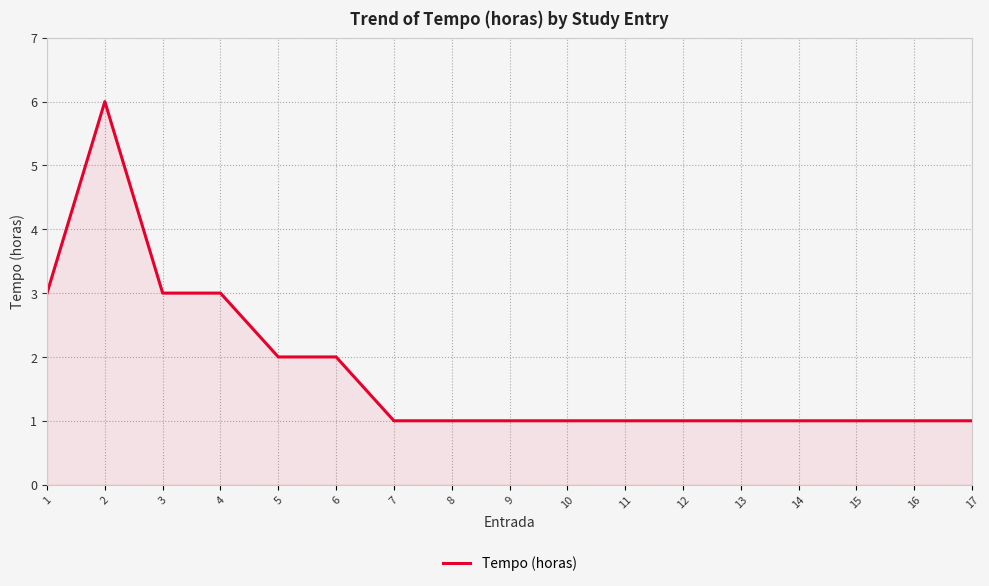

Reading left to right, list all the values displayed in this chart.

3	6	3	3	2	2	1	1	1	1	1	1	1	1	1	1	1